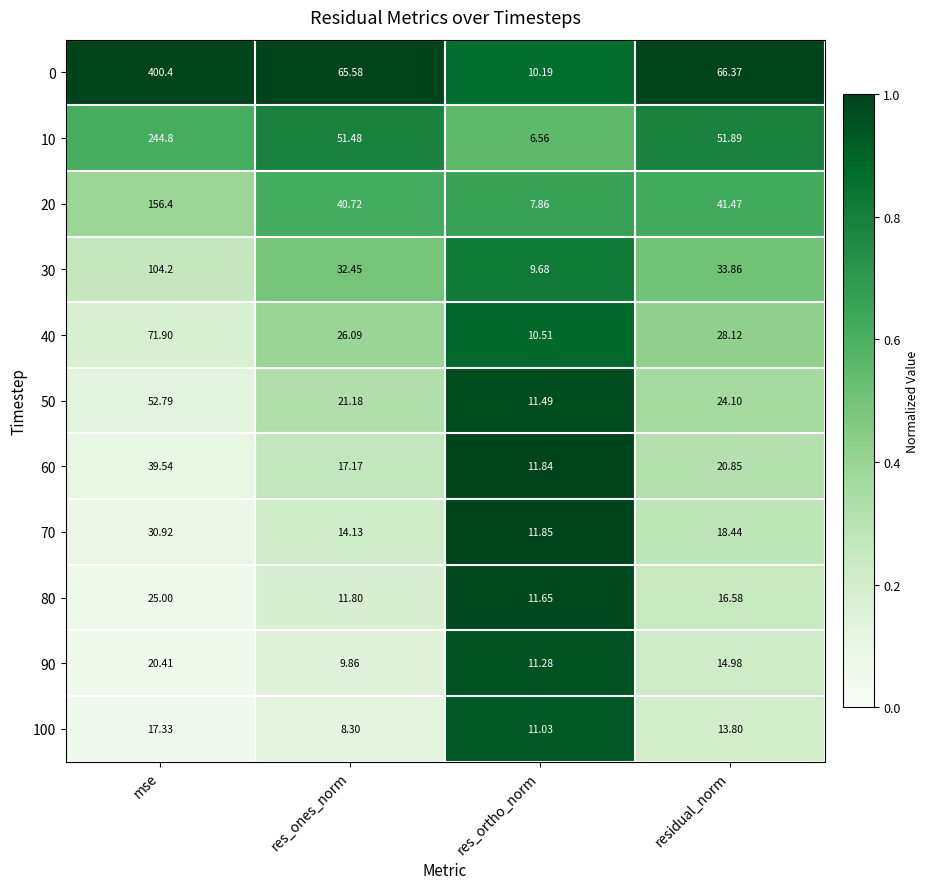

At which label does 70 first exceed 18?

mse